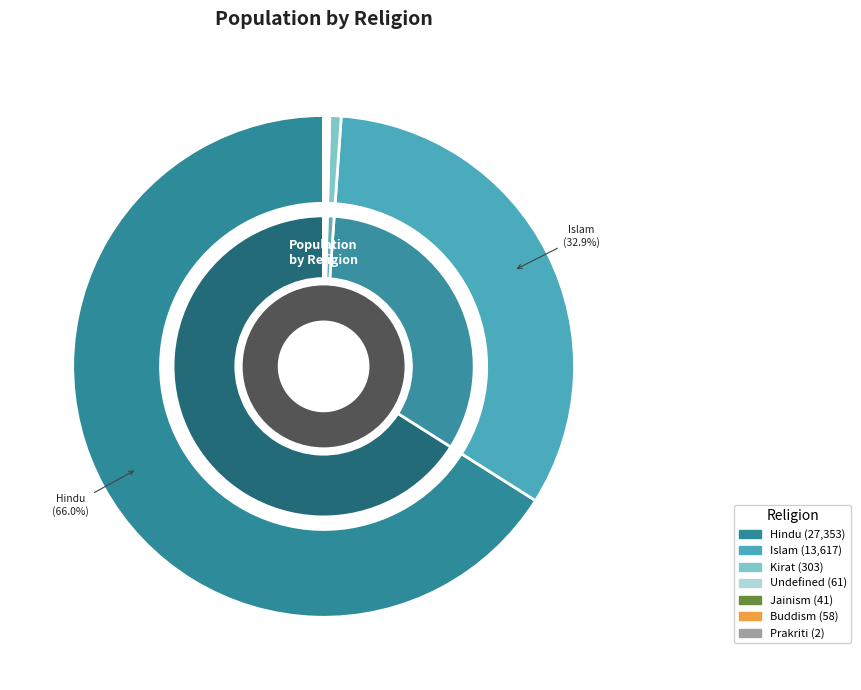

How many slices are in this pie chart?

7